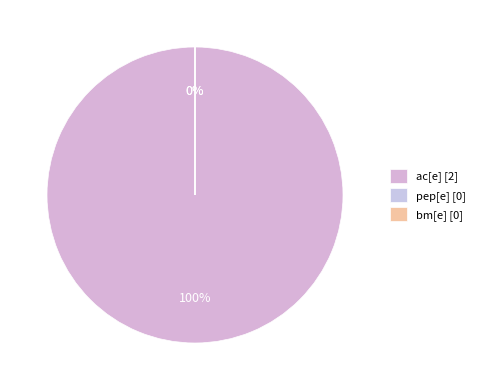

Rank the categories by value from lowest to highest.

pep[e], bm[e], ac[e]